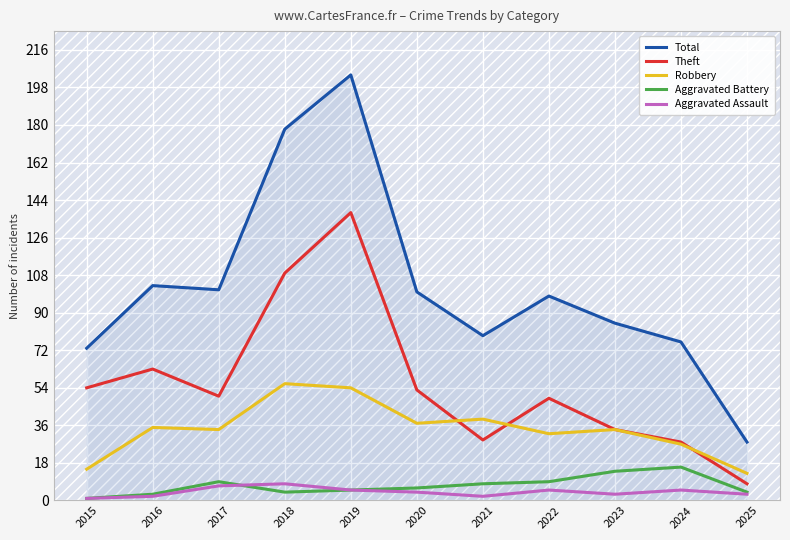

Reading left to right, extract all data points from this chart.

Total: 2015=73	2016=103	2017=101	2018=178	2019=204	2020=100	2021=79	2022=98	2023=85	2024=76	2025=28
Theft: 2015=54	2016=63	2017=50	2018=109	2019=138	2020=53	2021=29	2022=49	2023=34	2024=28	2025=8
Robbery: 2015=15	2016=35	2017=34	2018=56	2019=54	2020=37	2021=39	2022=32	2023=34	2024=27	2025=13
Aggravated Battery: 2015=1	2016=3	2017=9	2018=4	2019=5	2020=6	2021=8	2022=9	2023=14	2024=16	2025=4
Aggravated Assault: 2015=1	2016=2	2017=7	2018=8	2019=5	2020=4	2021=2	2022=5	2023=3	2024=5	2025=3